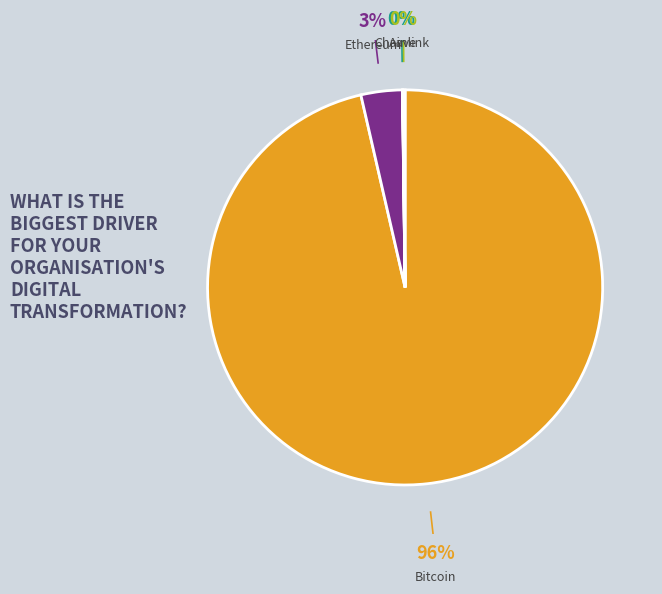

Do Bitcoin and Ethereum together represent more than half of the pie?

Yes